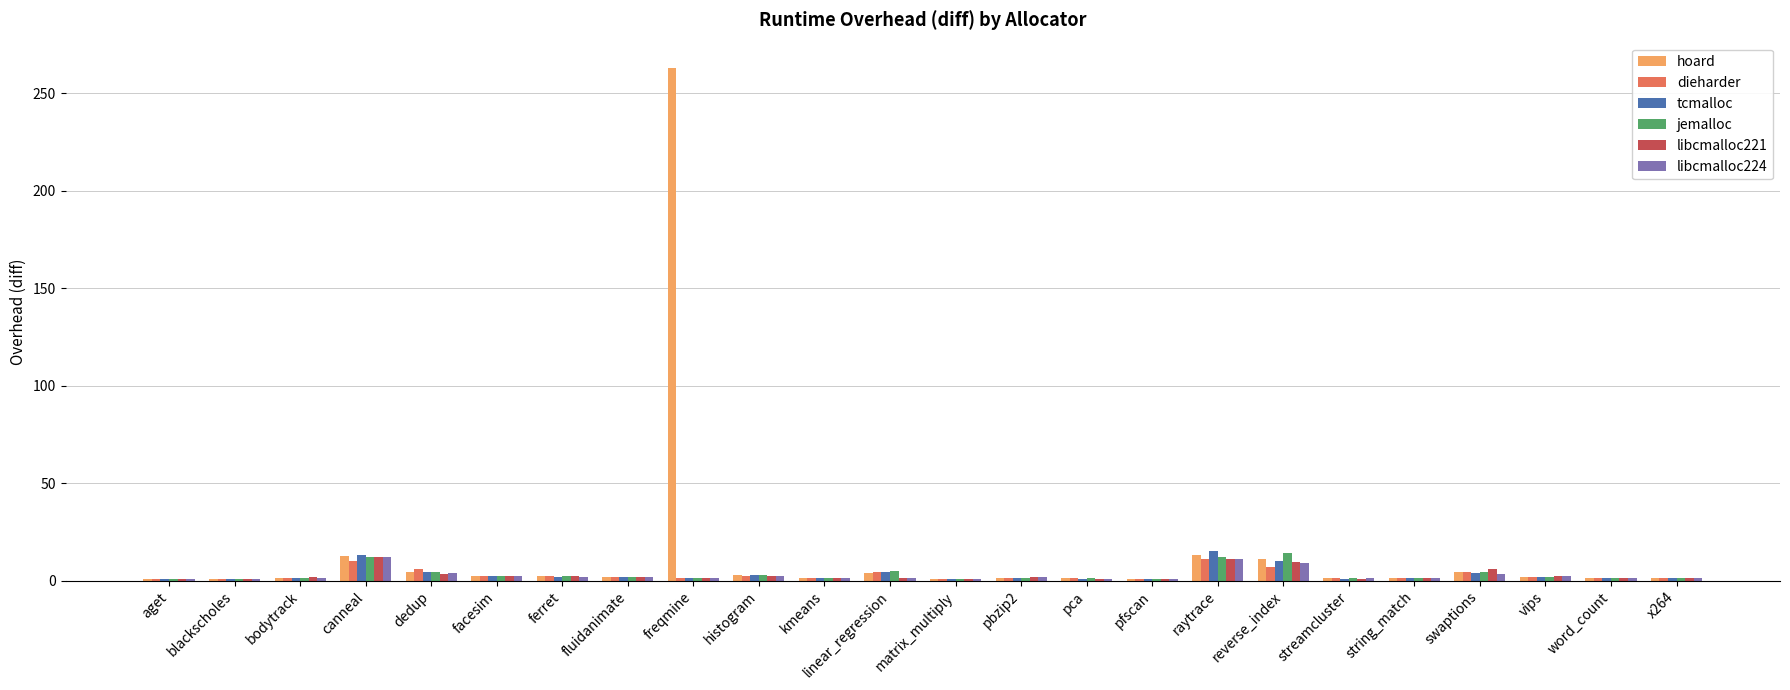

Which category has the highest value in the hoard series?

freqmine